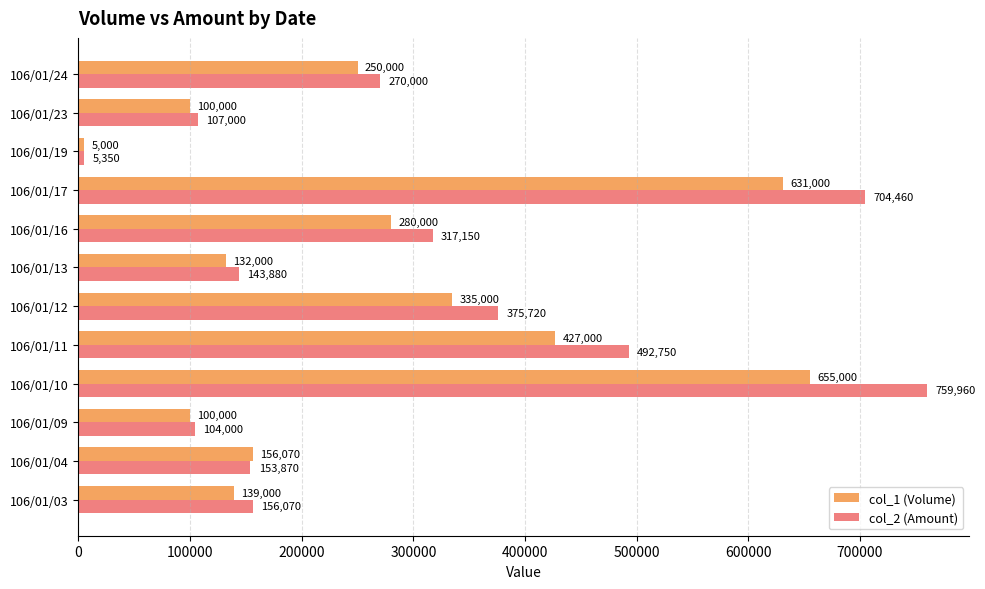

At which label is col_1 (Volume) closest to 330000?

106/01/12